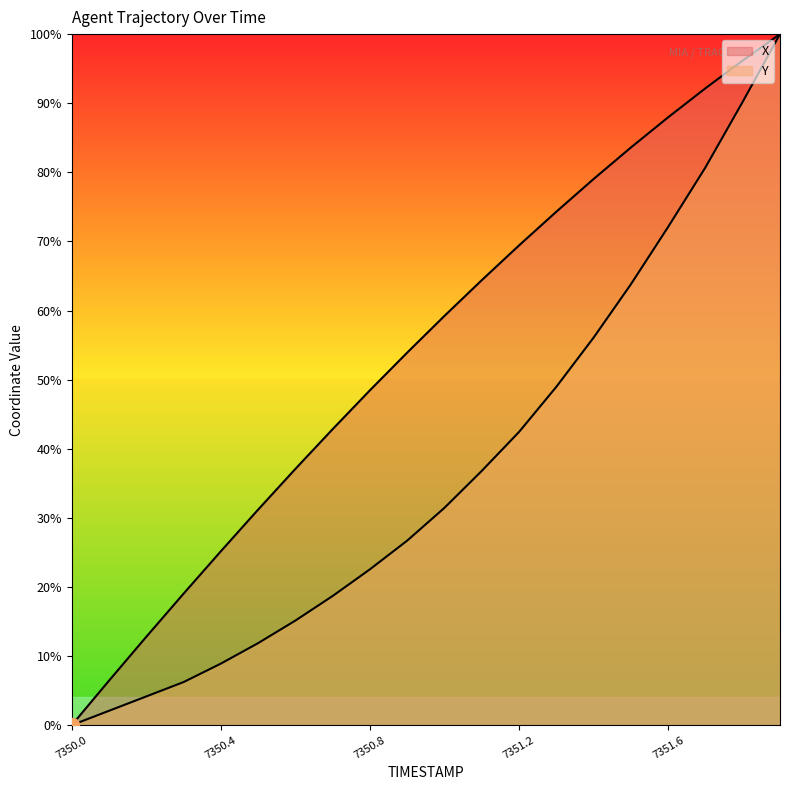

What is the value of the X point at the 7th from the left?

37.1